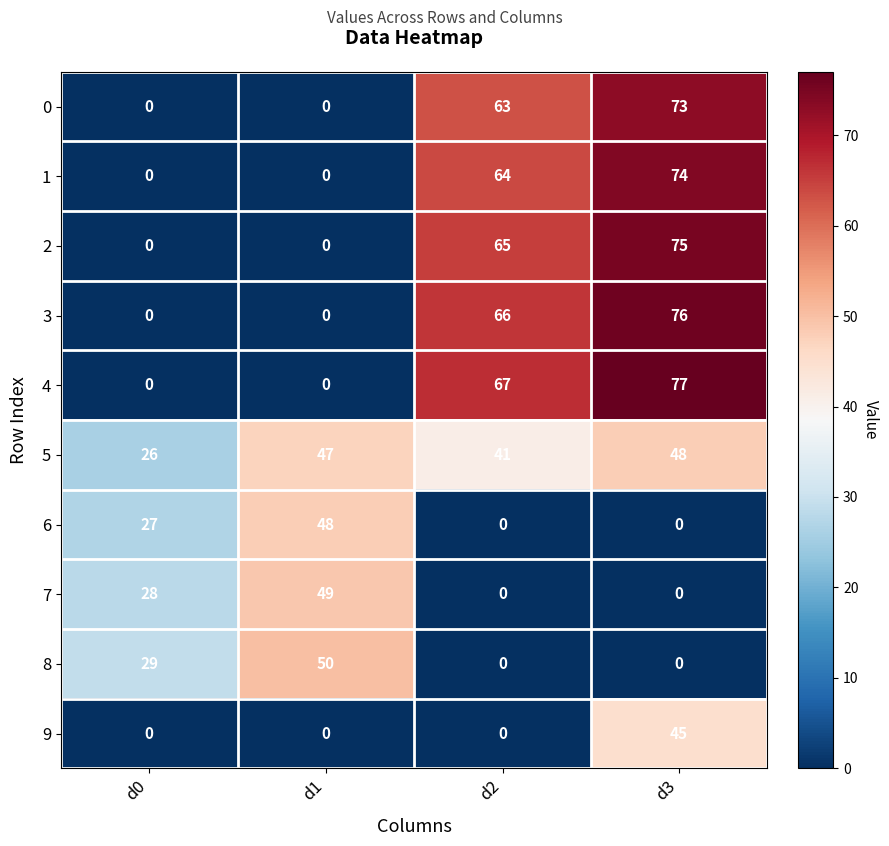

Count the 8 values in the range 0 to 50.

4